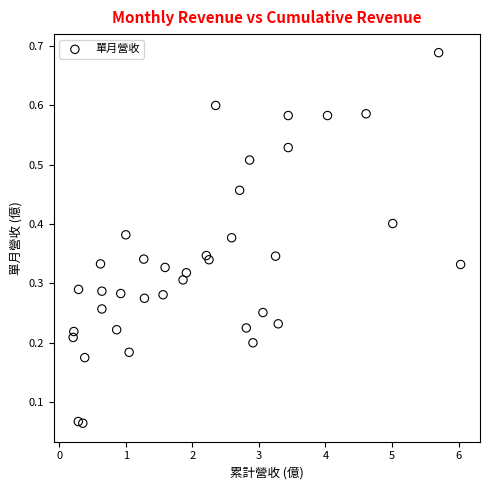

What is the range of X values (max minus min)?

5.8